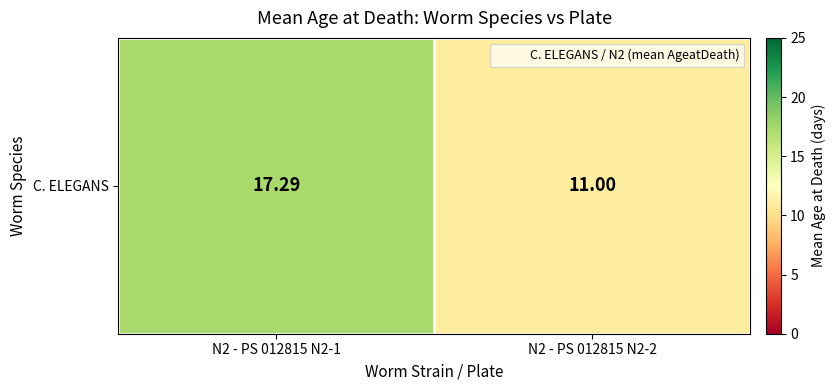

What is the change in value from N2 - PS 012815 N2-1 to N2 - PS 012815 N2-2?

-6.3